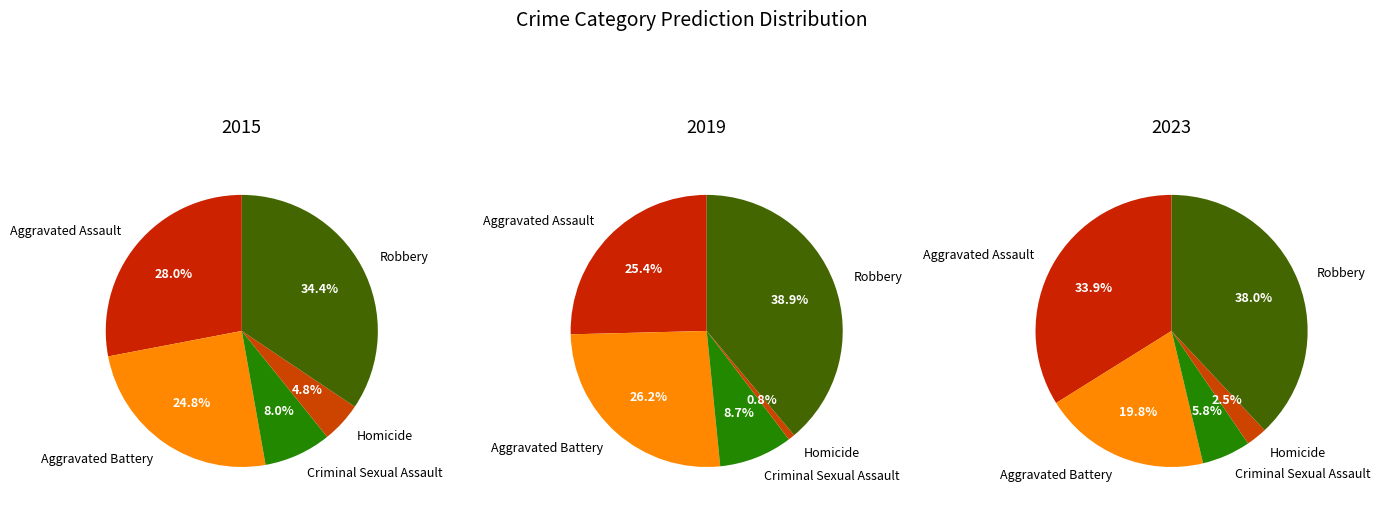

True or false: Robbery accounts for 38% of the total.

True